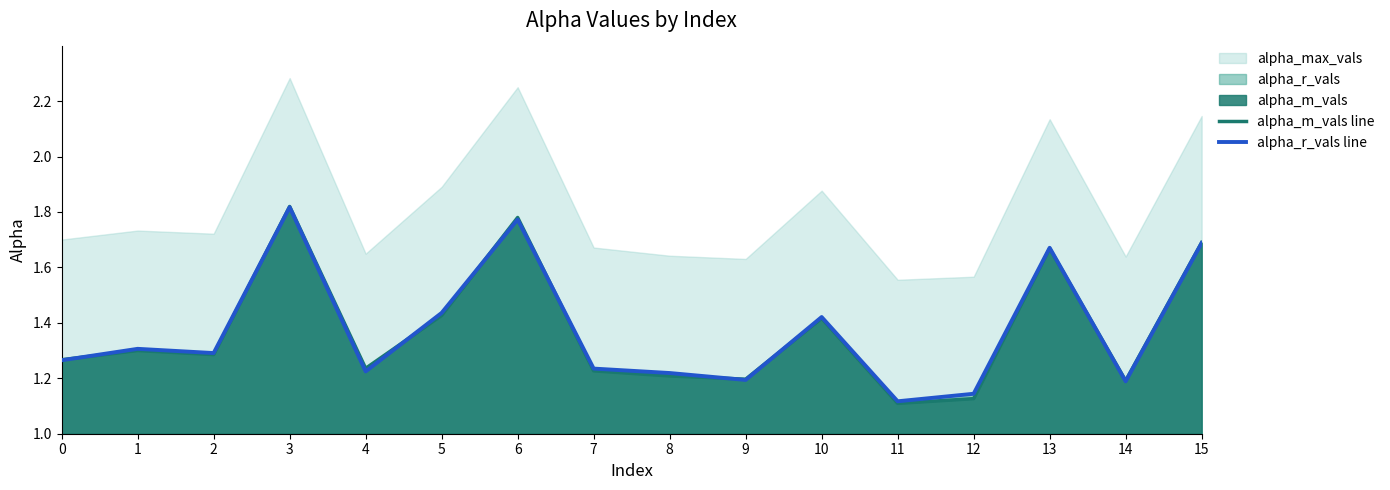

How many lines are shown in the chart?

2